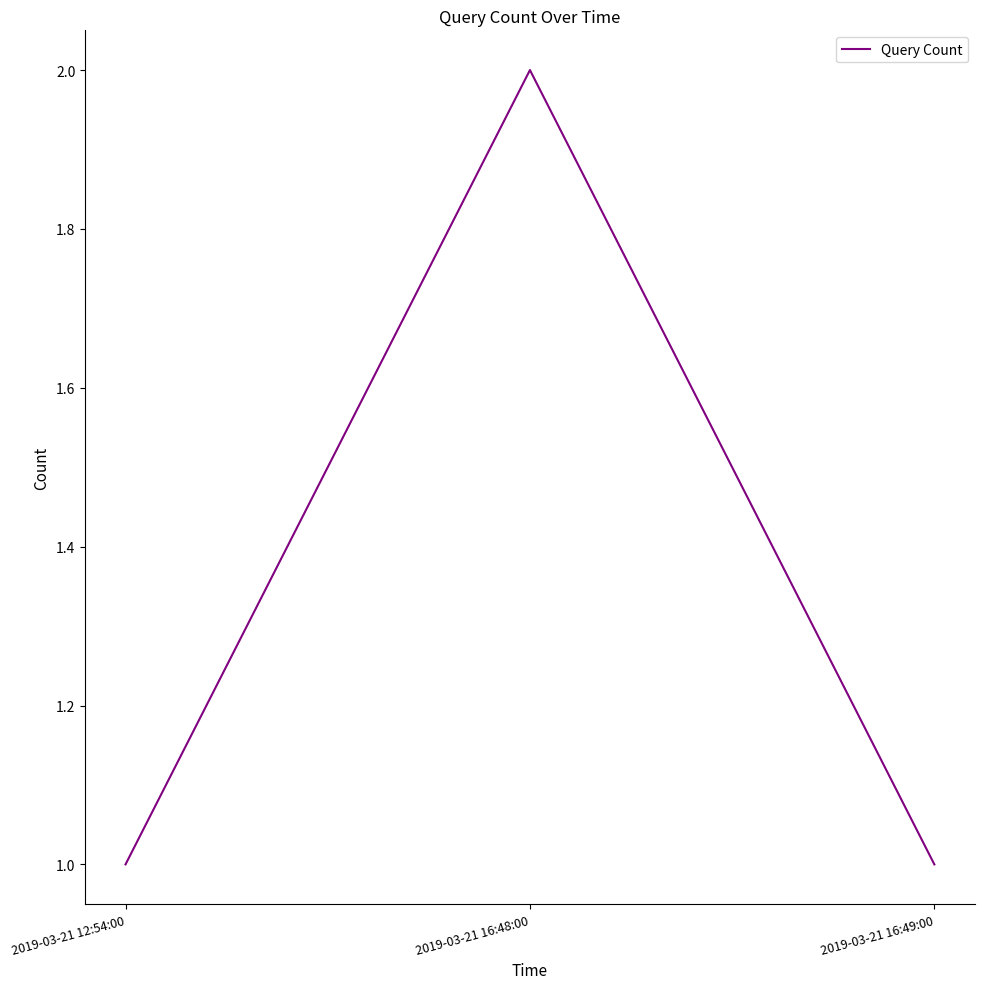

Reading right to left, extract all data points from this chart.

1	2	1